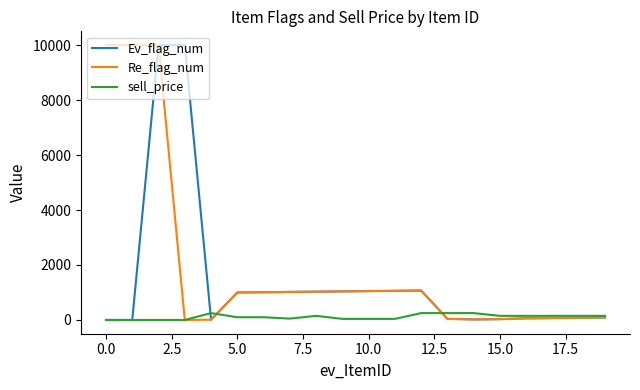

What is the highest value of the sell_price series?

250